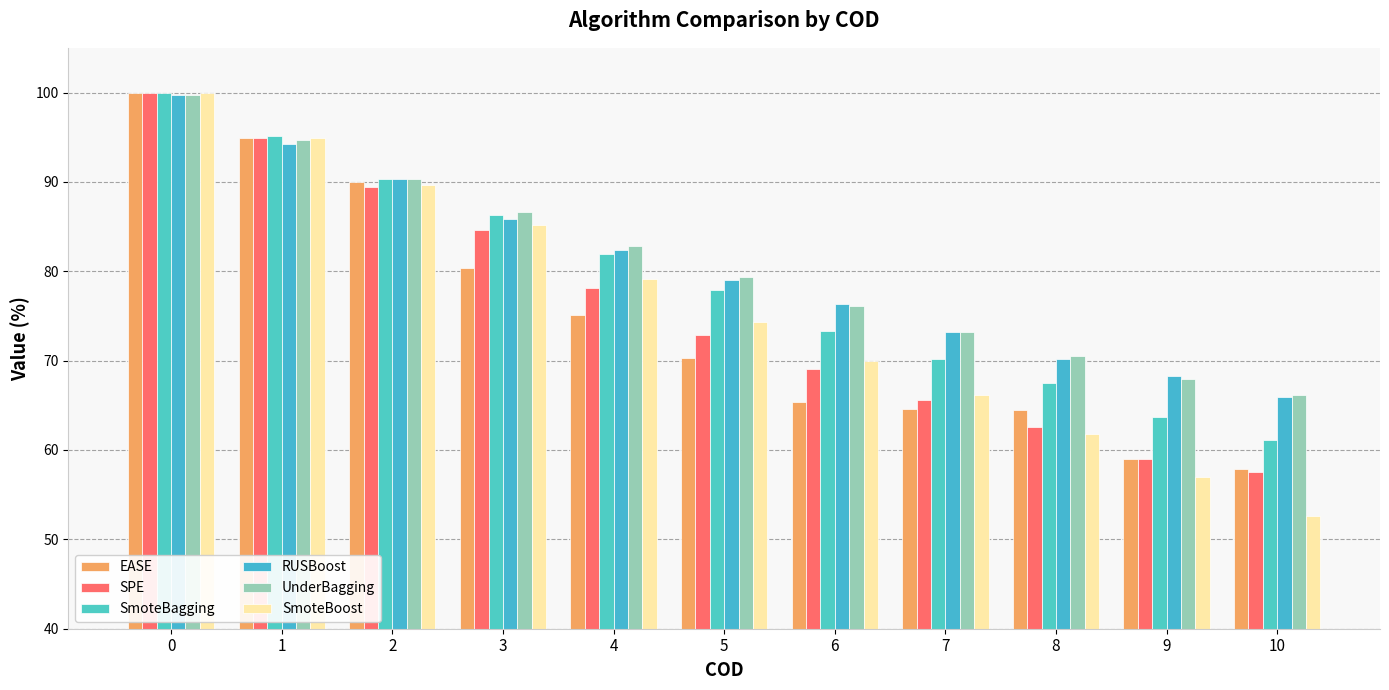

How many bars are there in total?

66